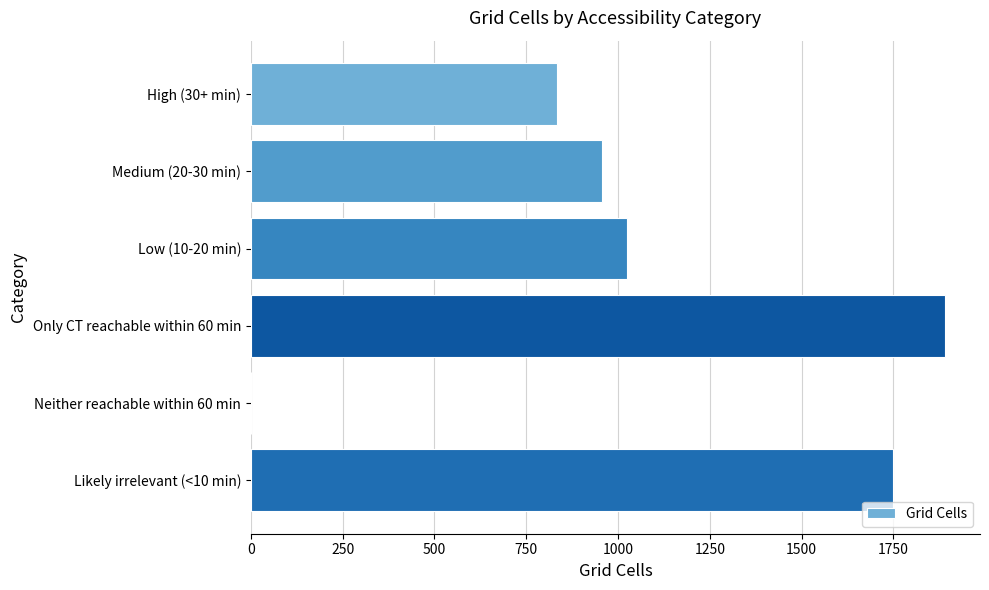

Read the value at Only CT reachable within 60 min.

1891